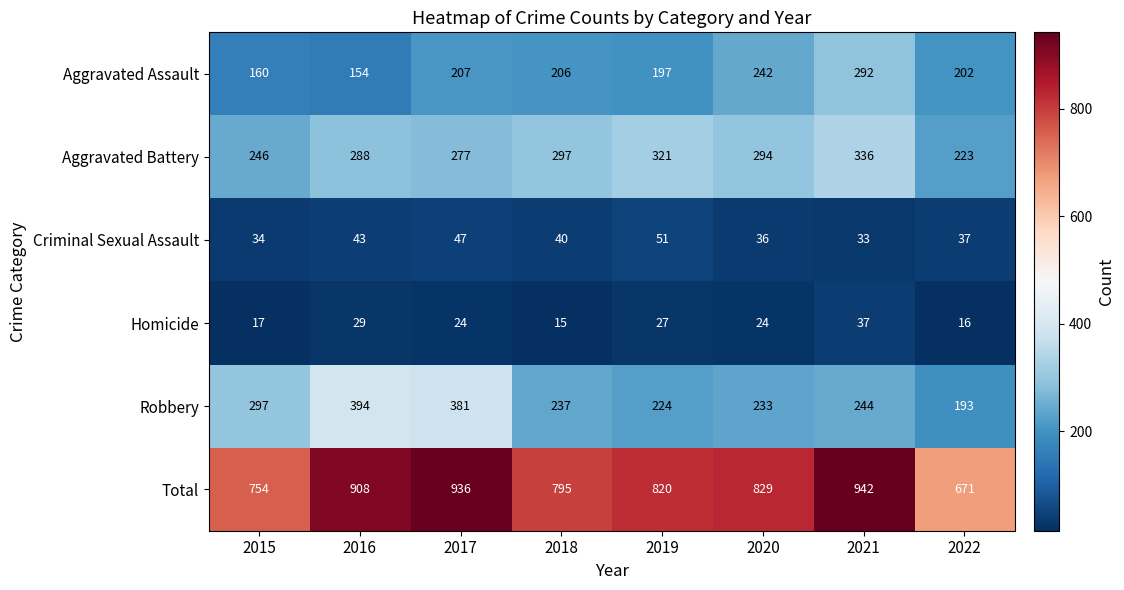

What is the difference between the Aggravated Assault values at 2017 and 2022?

5